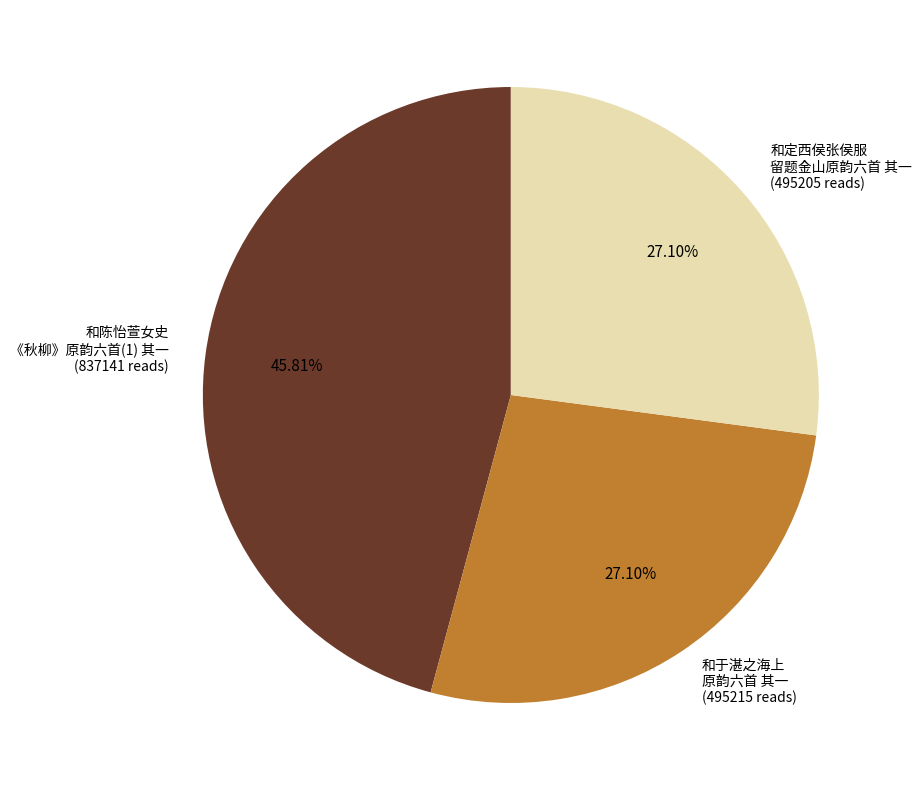

Is there any slice that represents more than half of the pie?

No